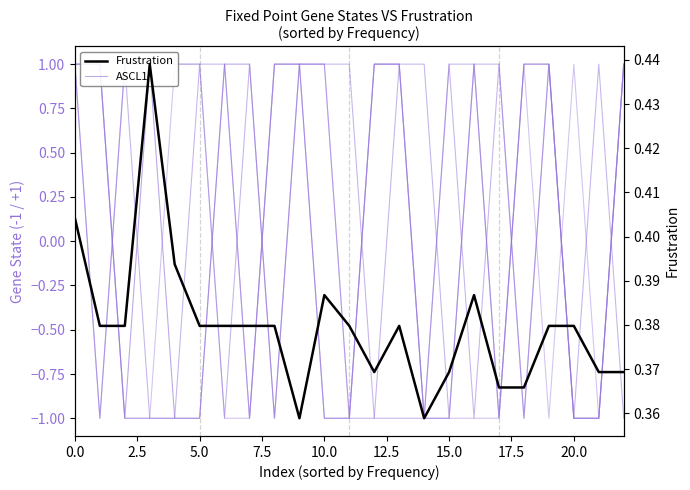

What is the label of the 1st point from the right?

22